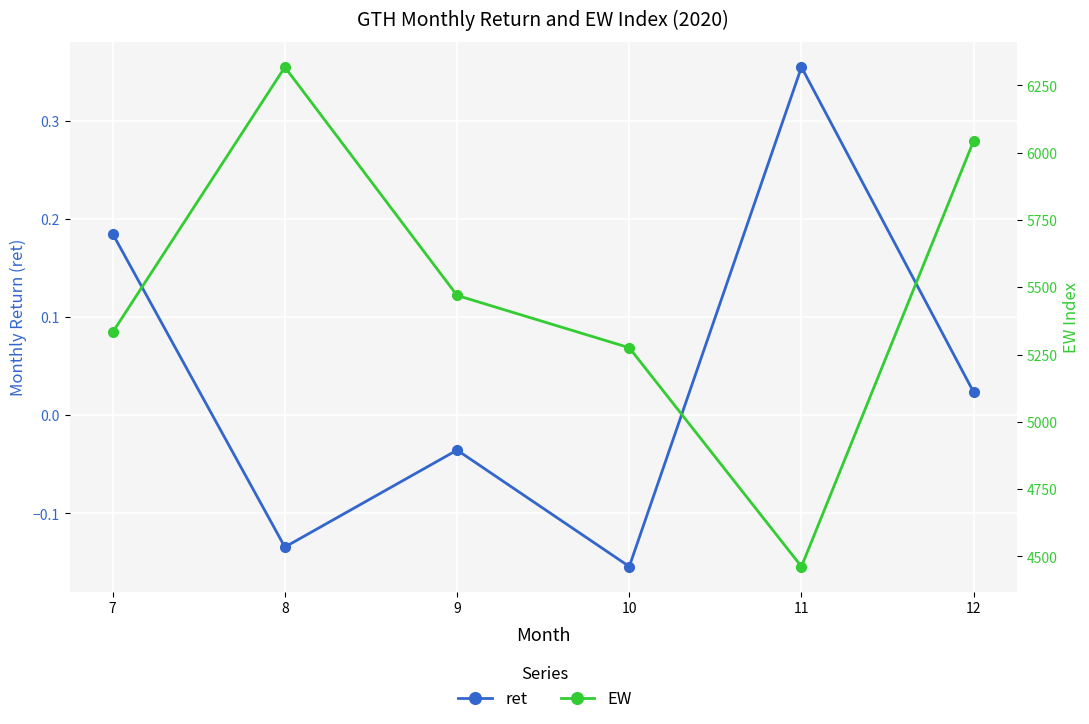

How many values in the ret series are below 0?

3